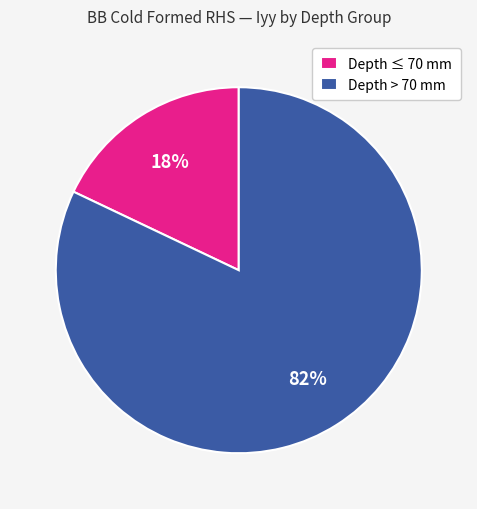

Is it true that Depth ≤ 70 mm is 5% of the pie?

False